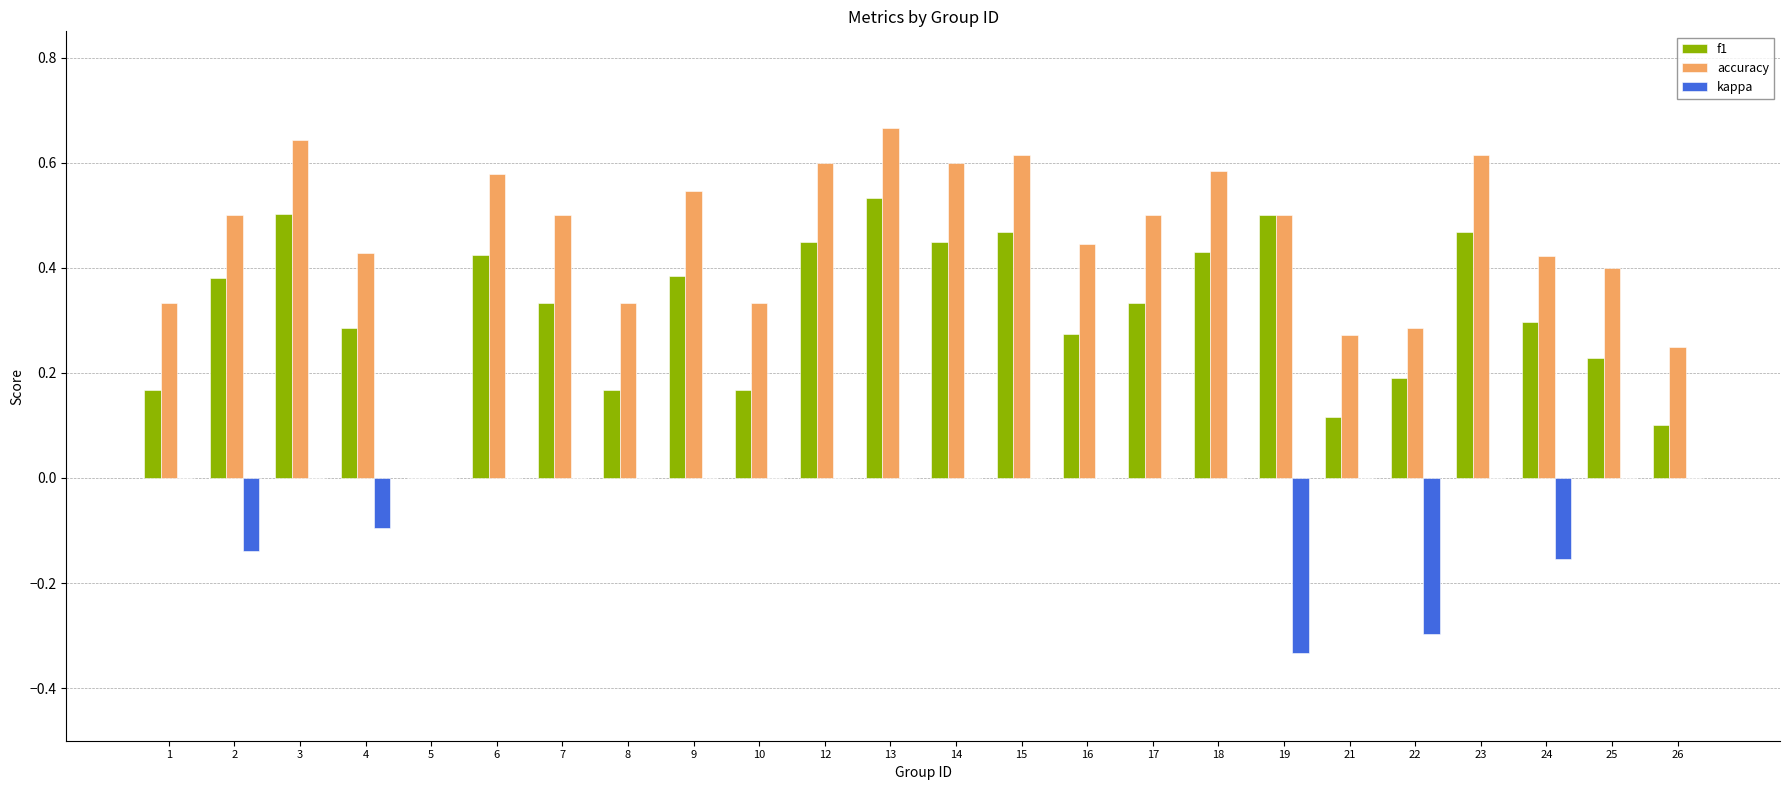

Which series has the widest spread of values?

accuracy